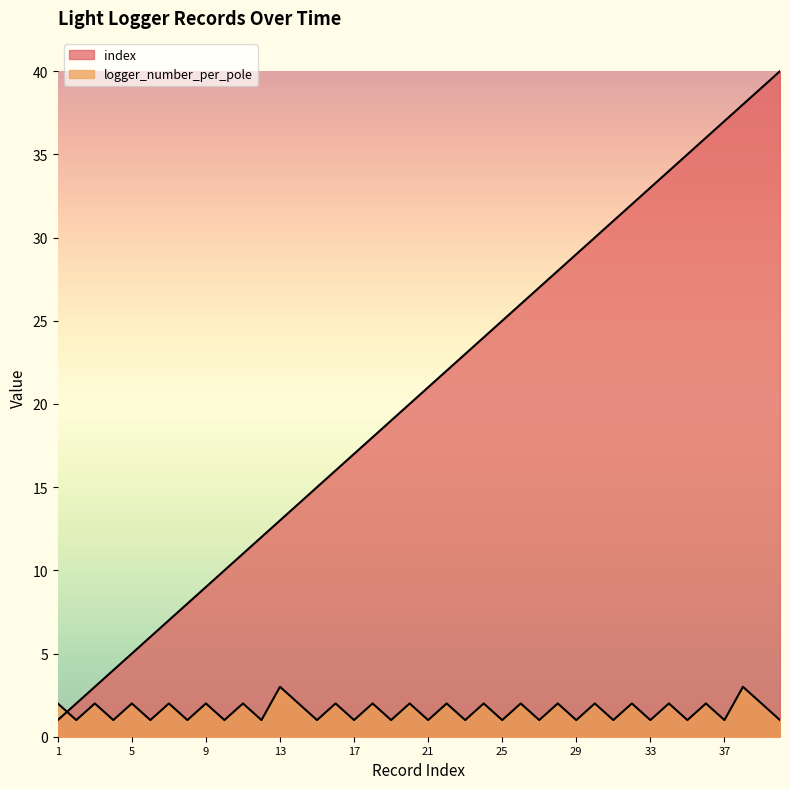

Reading left to right, list all the values displayed in this chart.

index: 1	2	3	4	5	6	7	8	9	10	11	12	13	14	15	16	17	18	19	20	21	22	23	24	25	26	27	28	29	30	31	32	33	34	35	36	37	38	39	40
logger_number_per_pole: 2	1	2	1	2	1	2	1	2	1	2	1	3	2	1	2	1	2	1	2	1	2	1	2	1	2	1	2	1	2	1	2	1	2	1	2	1	3	2	1